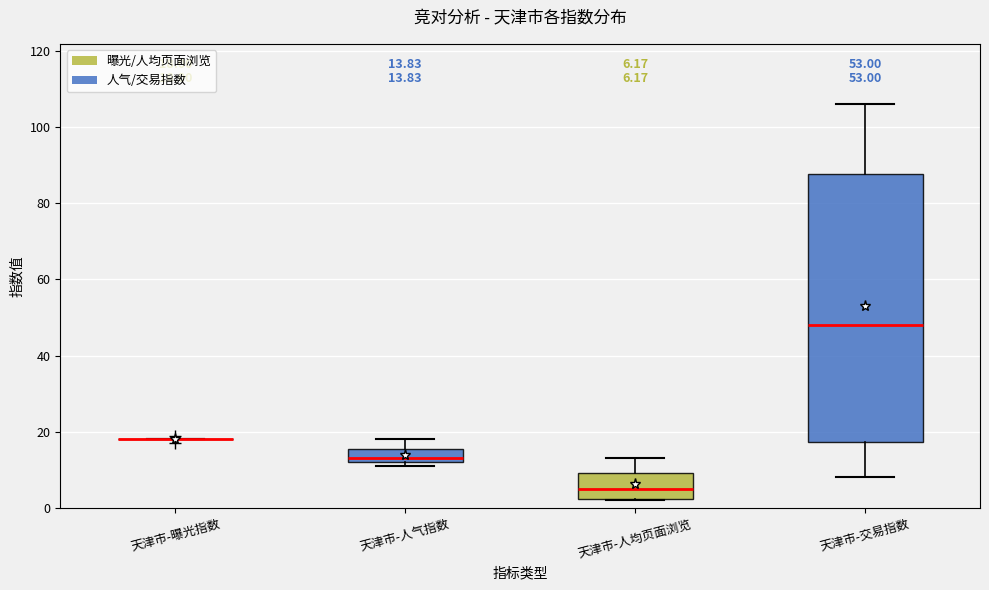

Which box is the tallest, from its lower edge to its upper edge?

天津市-交易指数